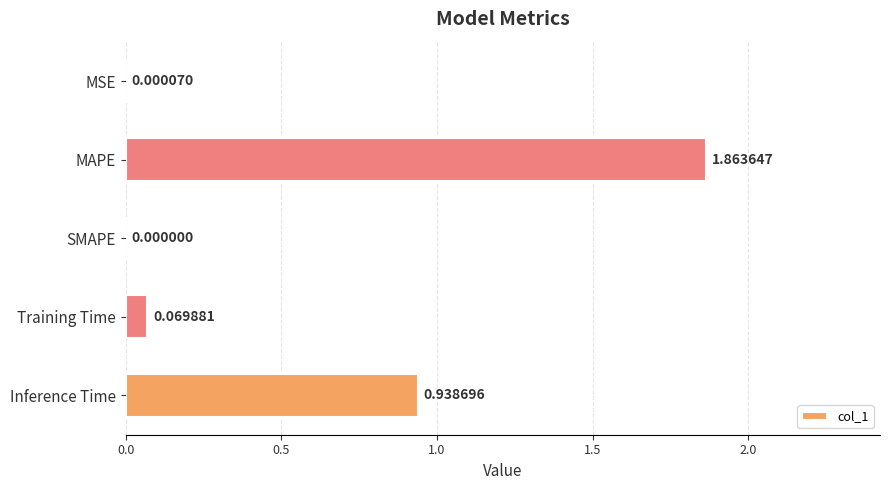

What is the sum of all values?

2.9